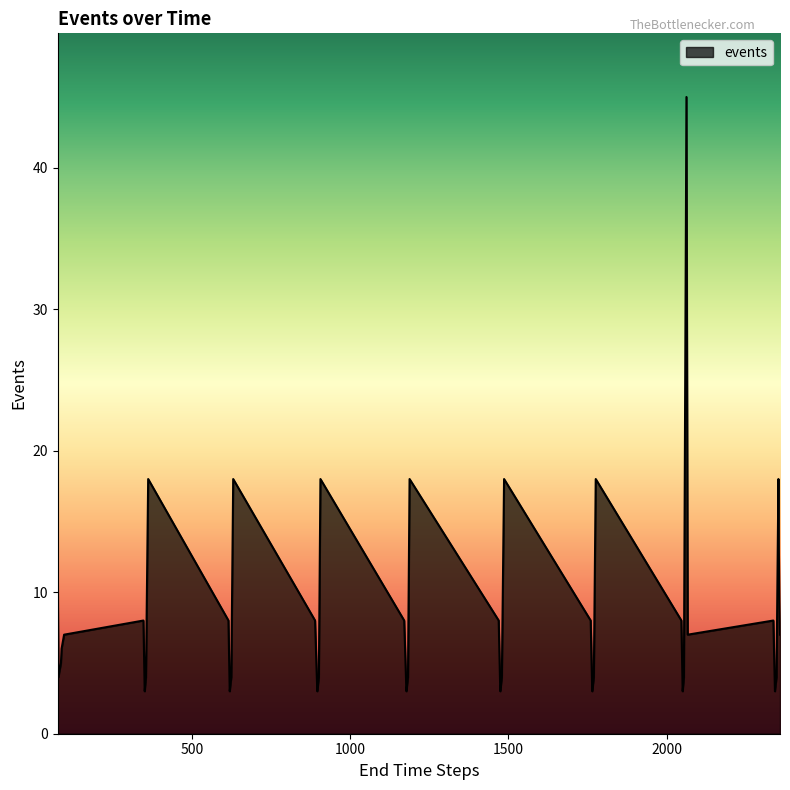

What is the difference between the maximum and minimum values?

42